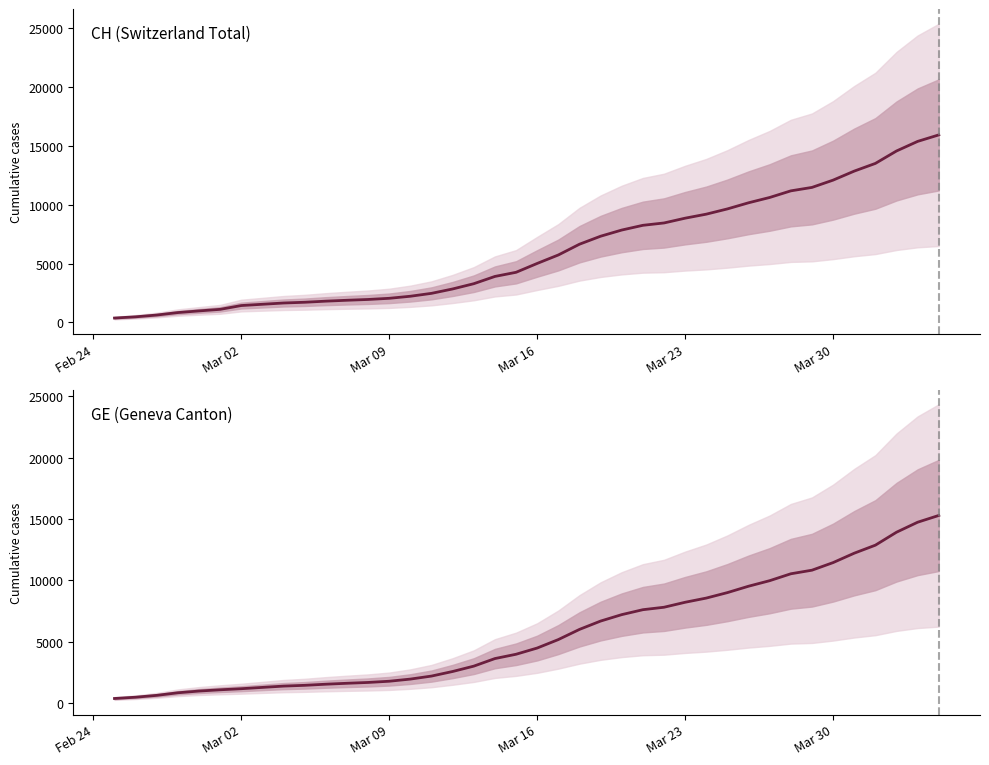

What are all the series names shown in the legend?

CH (Switzerland Total), GE (Geneva Canton)